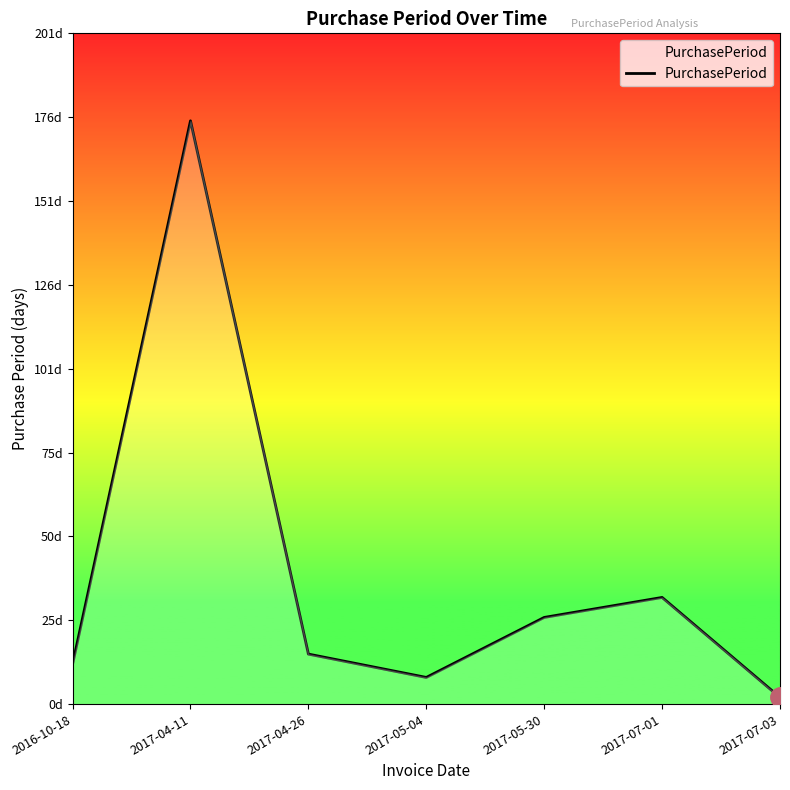

Which label corresponds to the smallest value in the chart?

2017-07-03